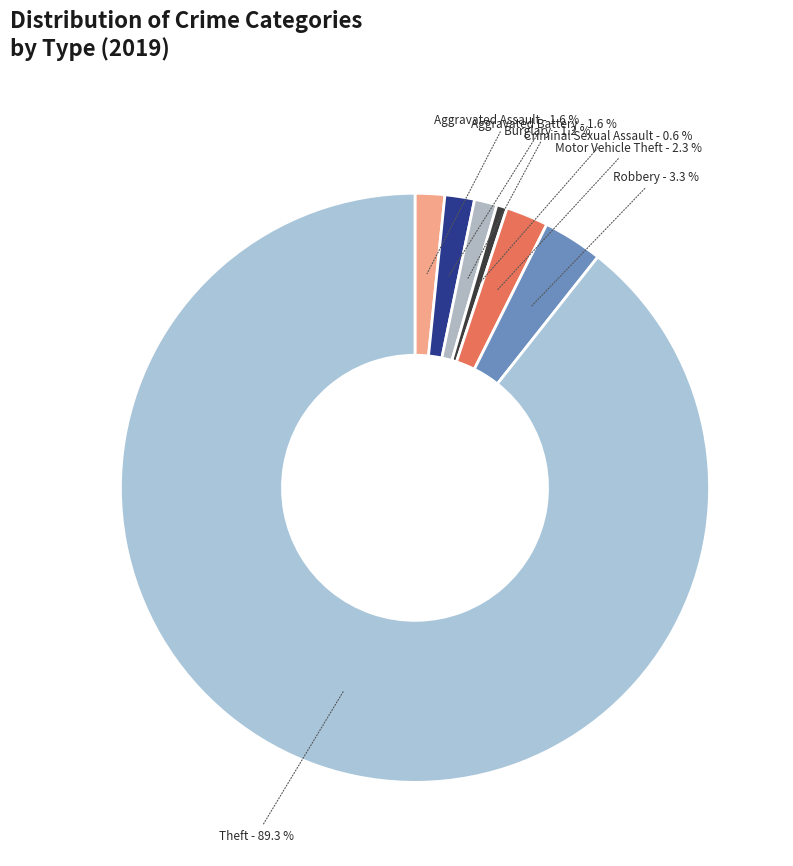

Is there a majority slice in this chart?

Yes